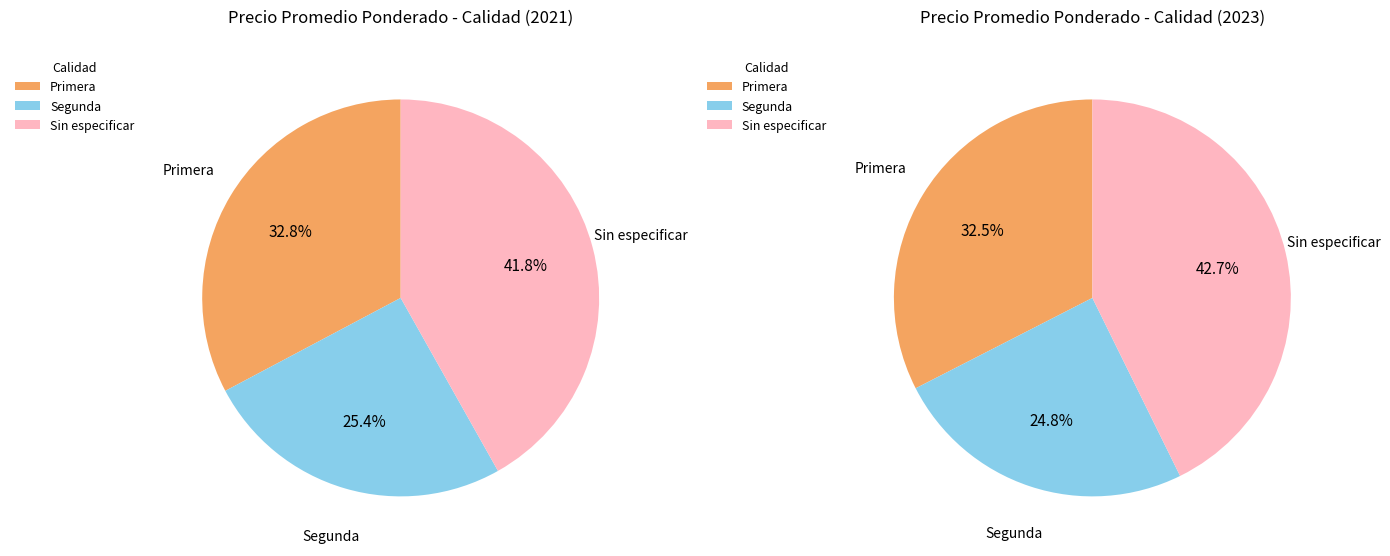

The Segunda slice represents 25% of the pie. True or false?

True